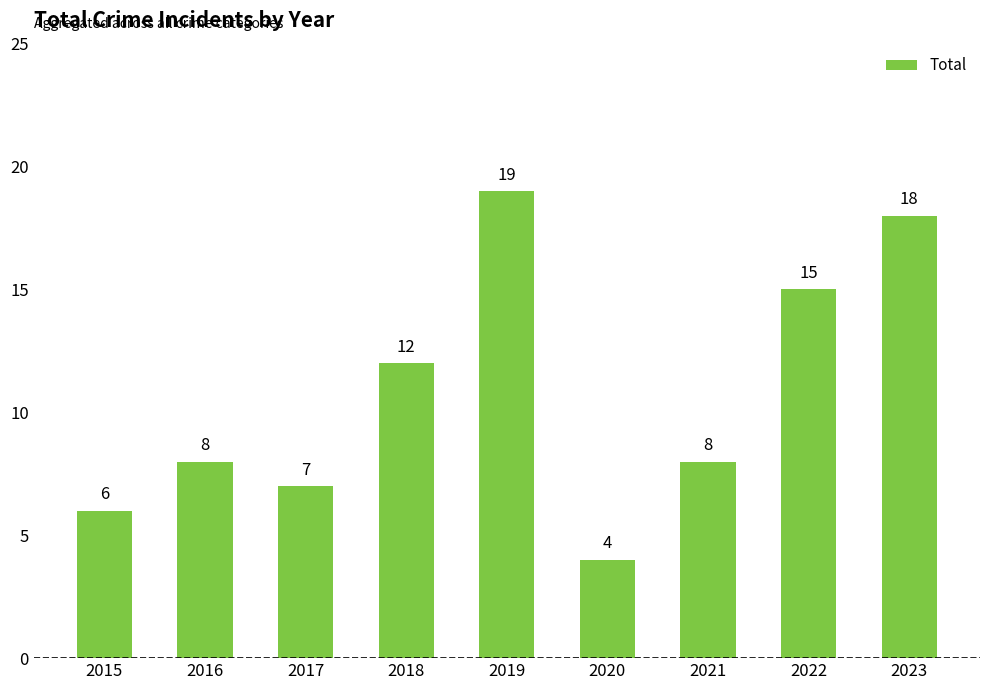

What is the value of the 1st bar from the left?

6